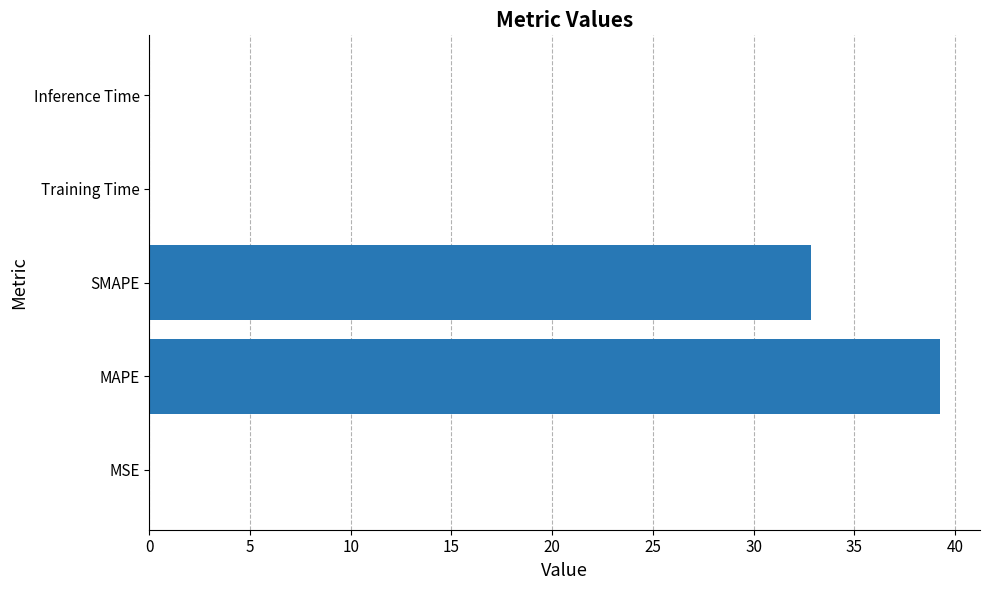

Which label corresponds to the largest value in the chart?

MAPE